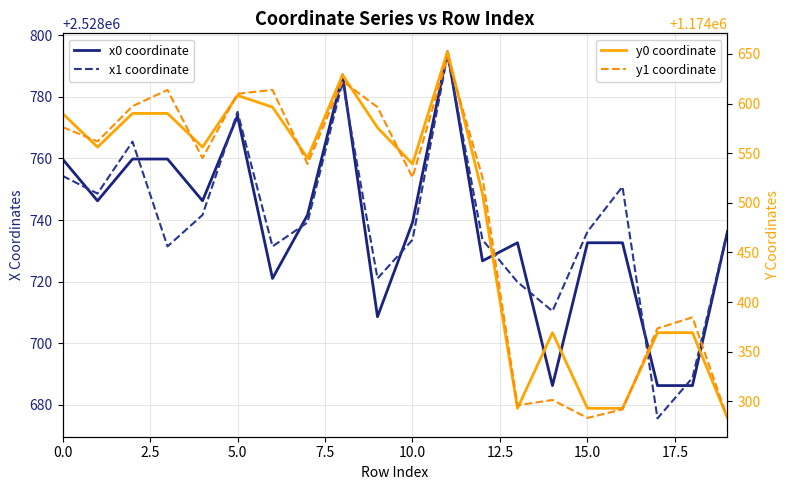

What is the sum of the x0 coordinate values at 15.0 and 16?

5057453.7